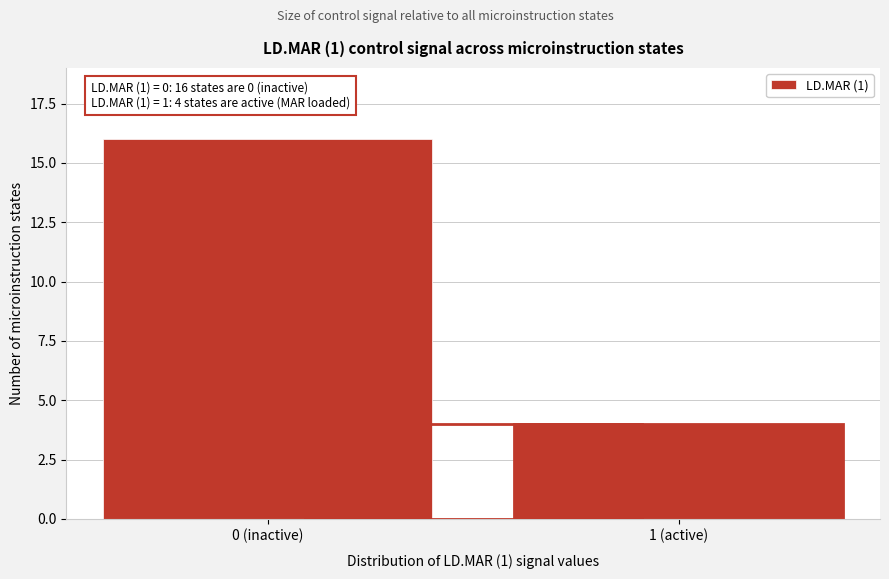

Reading left to right, extract all data points from this chart.

0 (inactive)=16	1 (active)=4